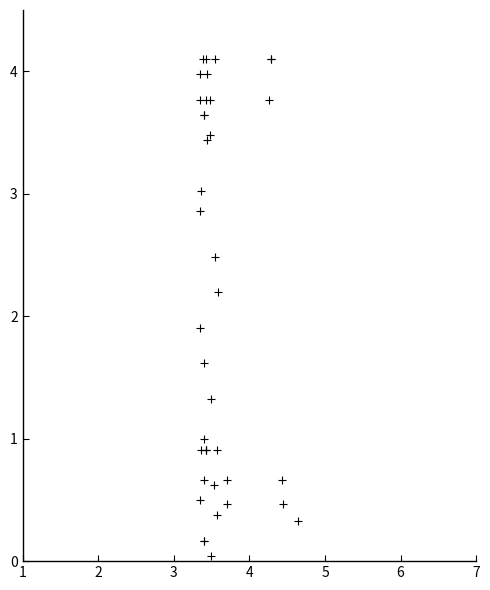

What Y value in the scatter plot is closest to 2?

1.9